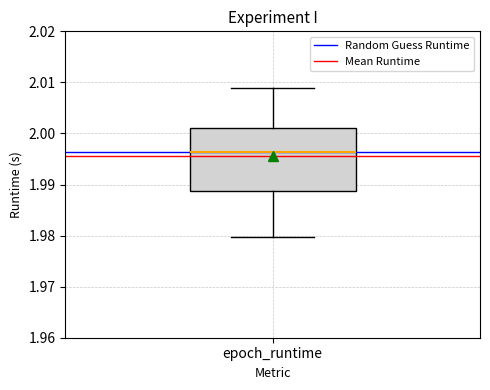

Where does the lower whisker of the box for epoch_runtime end on the y-axis? The values are not printed on the chart, so give them approximately, as read against the axis.

1.980